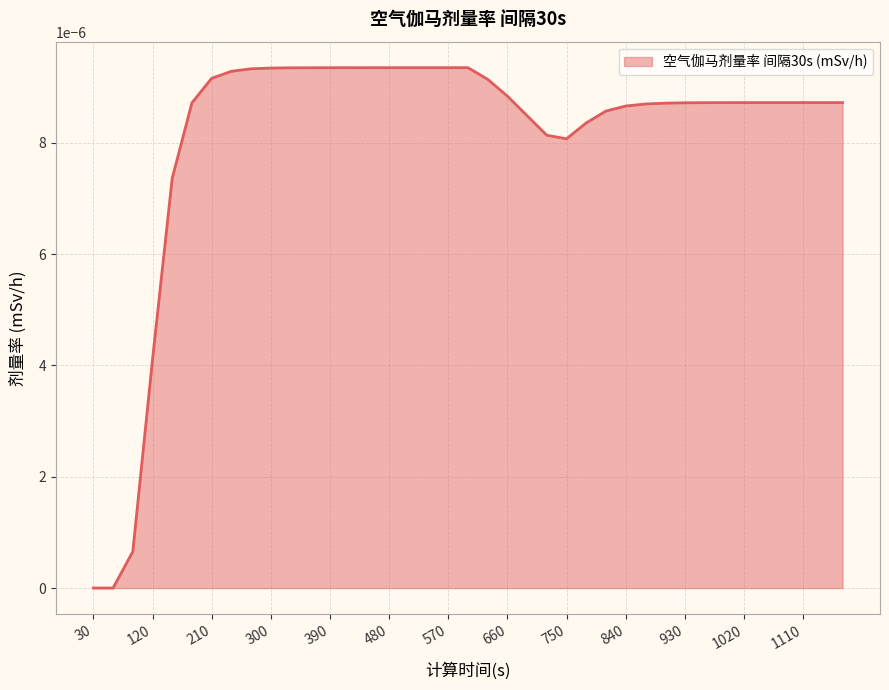

True or false: there are more than 1 points higher than both neighbors.

False